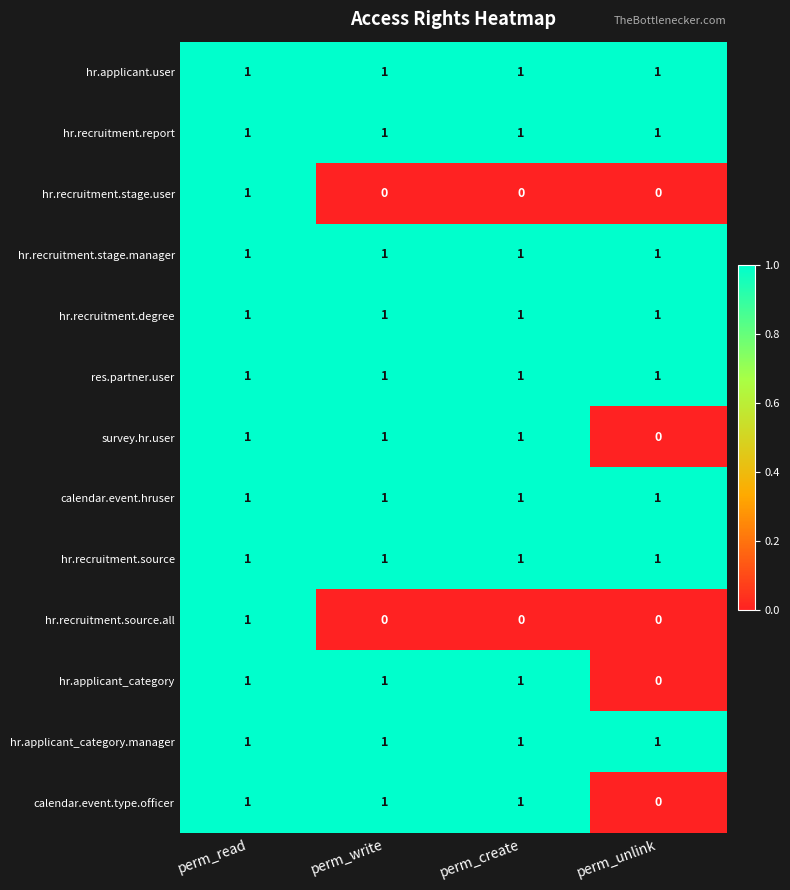

At which category is the sum across all series the highest?

perm_read